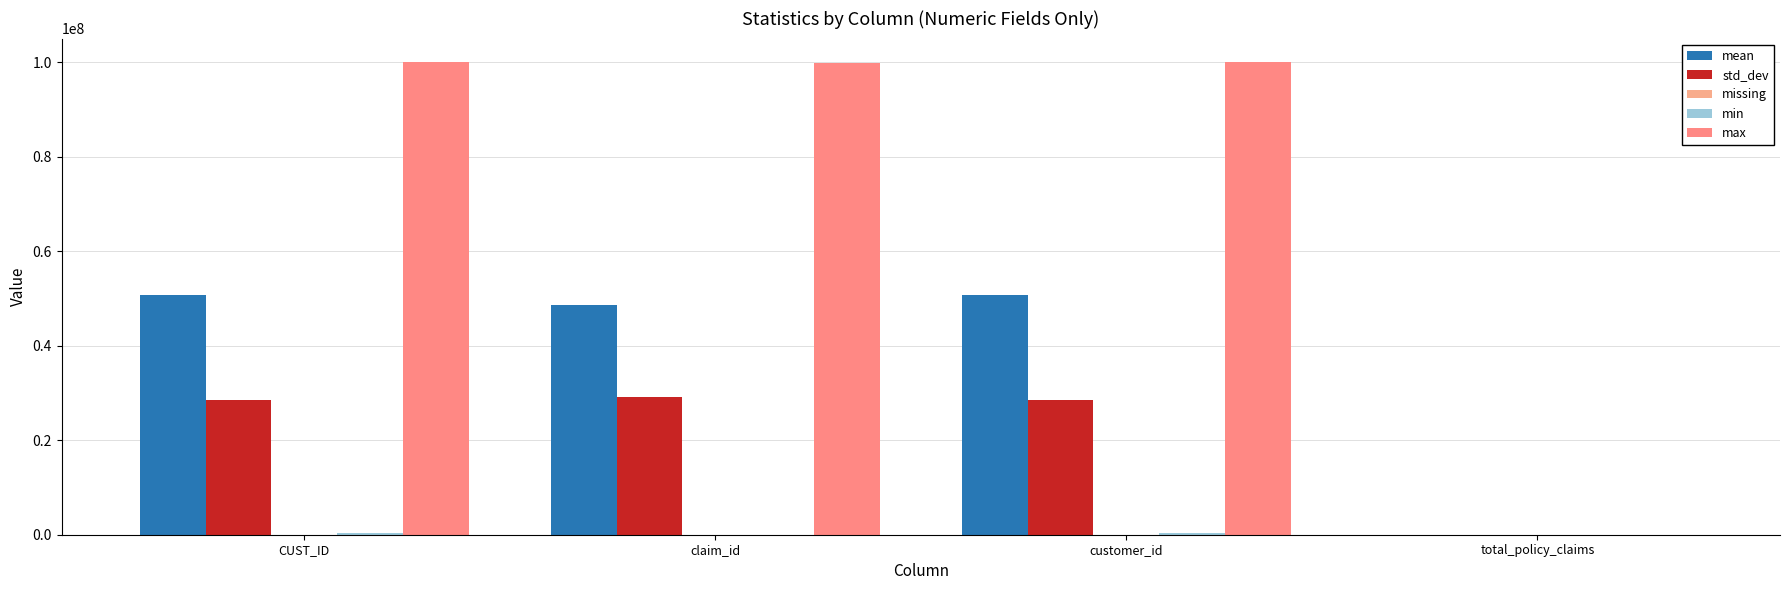

Are the bars horizontal?

No